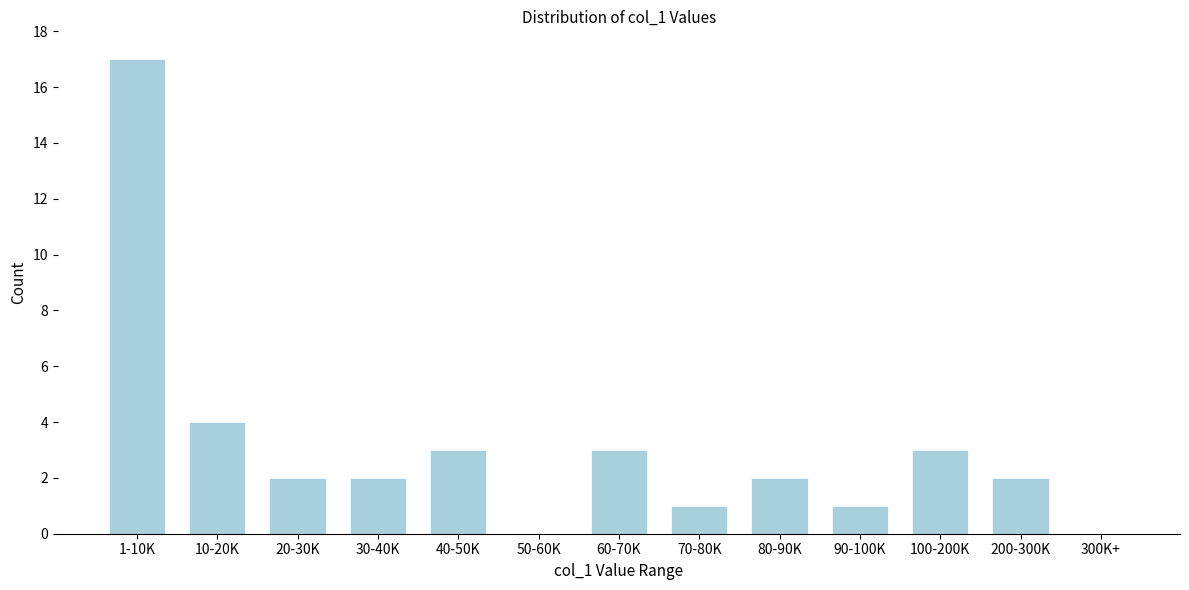

Reading left to right, what are all the values shown in this chart?

1-10K=17	10-20K=4	20-30K=2	30-40K=2	40-50K=3	50-60K=0	60-70K=3	70-80K=1	80-90K=2	90-100K=1	100-200K=3	200-300K=2	300K+=0